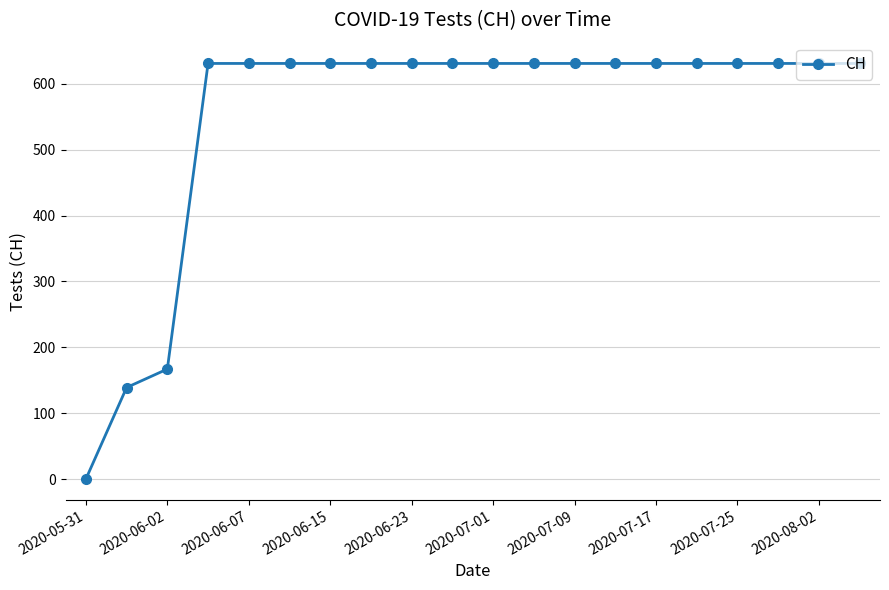

Reading right to left, transcribe all the data shown in this chart.

631	631	631	631	631	631	631	631	631	631	631	631	631	631	631	631	631	167	139	0